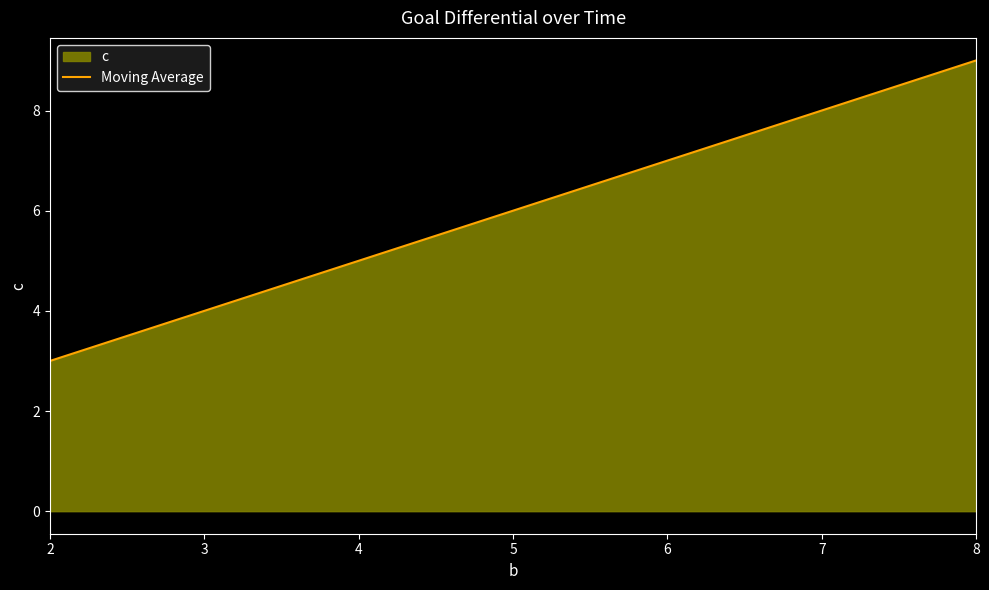

What is the average value?

6